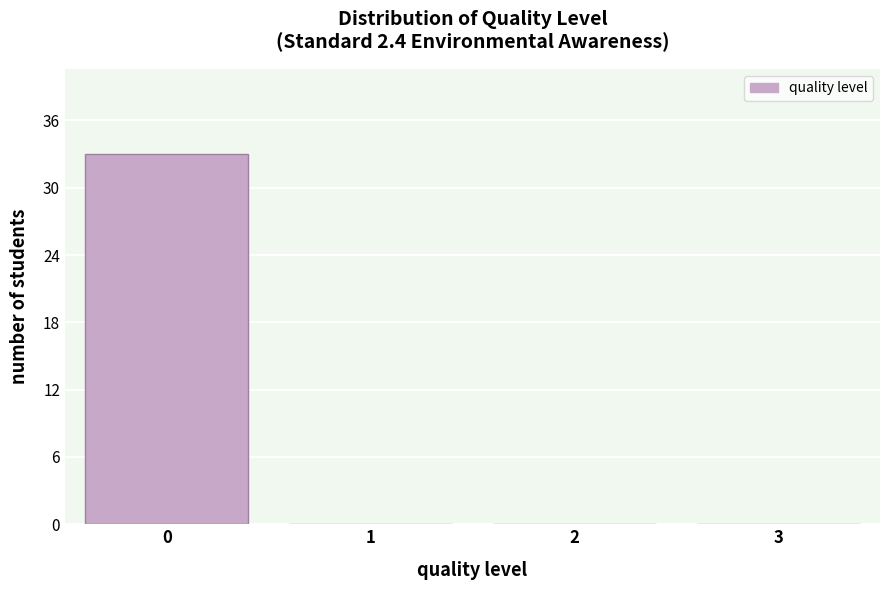

Reading right to left, extract all data points from this chart.

3=0	2=0	1=0	0=33